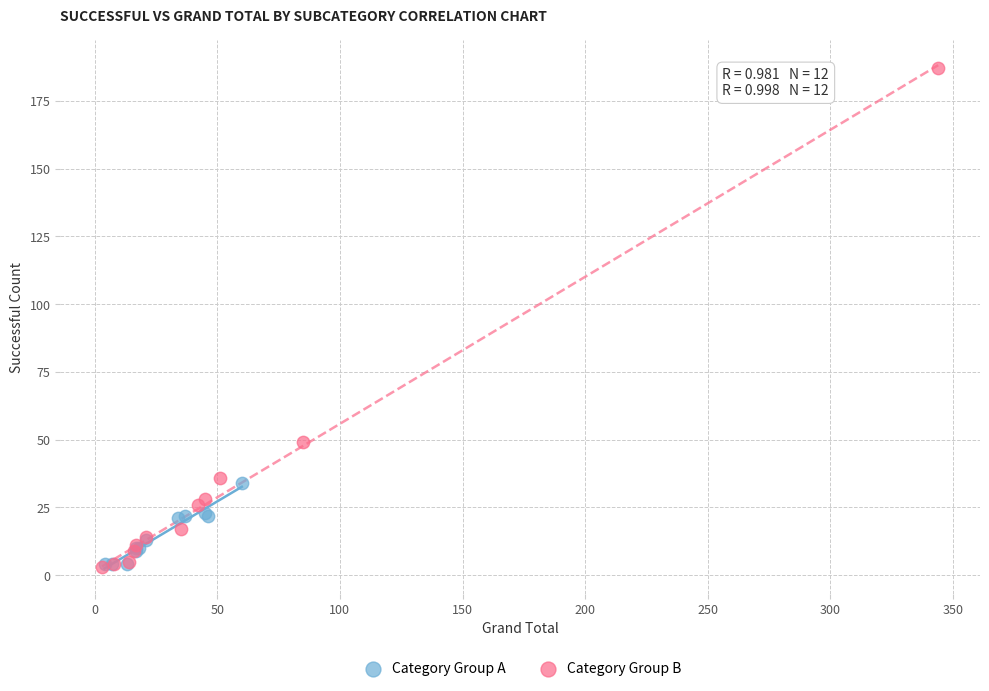

What are all the series names shown in the legend?

Category Group A, Category Group B